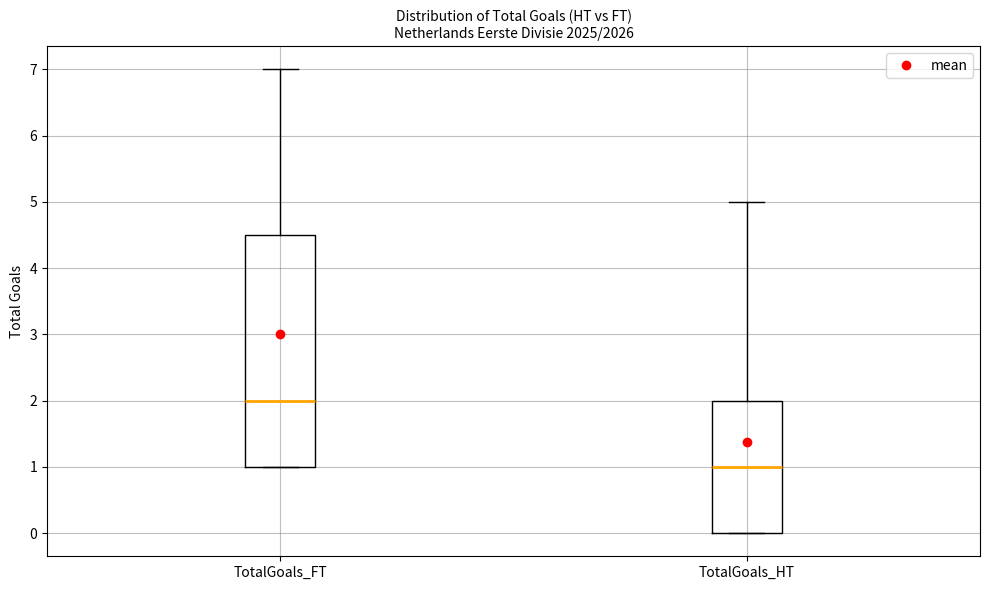

Reading left to right, read every box against the y-axis: the position of its median line, the range the box covers, and the ends of its whiskers. The values are not printed on the chart, so give them approximately, as read against the axis.

TotalGoals_FT: median 2.0, box 1.0 to 4.5, whiskers 1.0 to 7.0
TotalGoals_HT: median 1.0, box 0.0 to 2.0, whiskers 0.0 to 5.0